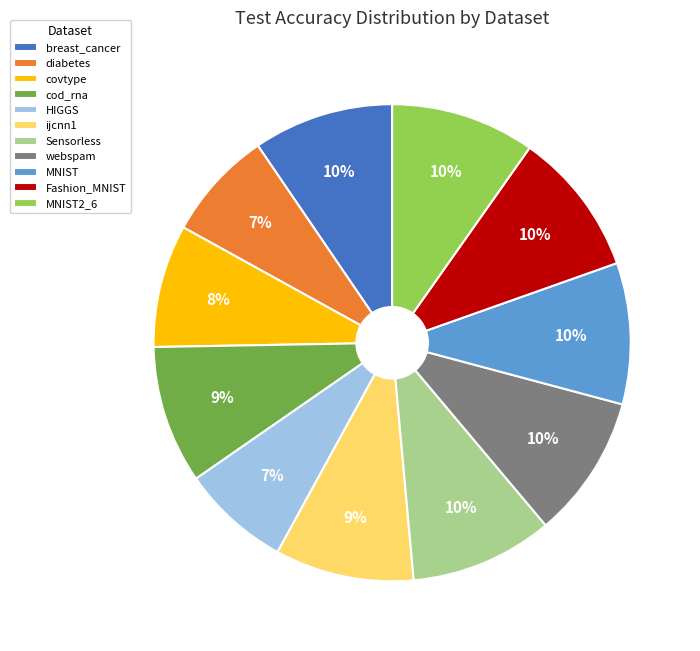

Is it true that Fashion_MNIST is 10% of the pie?

True